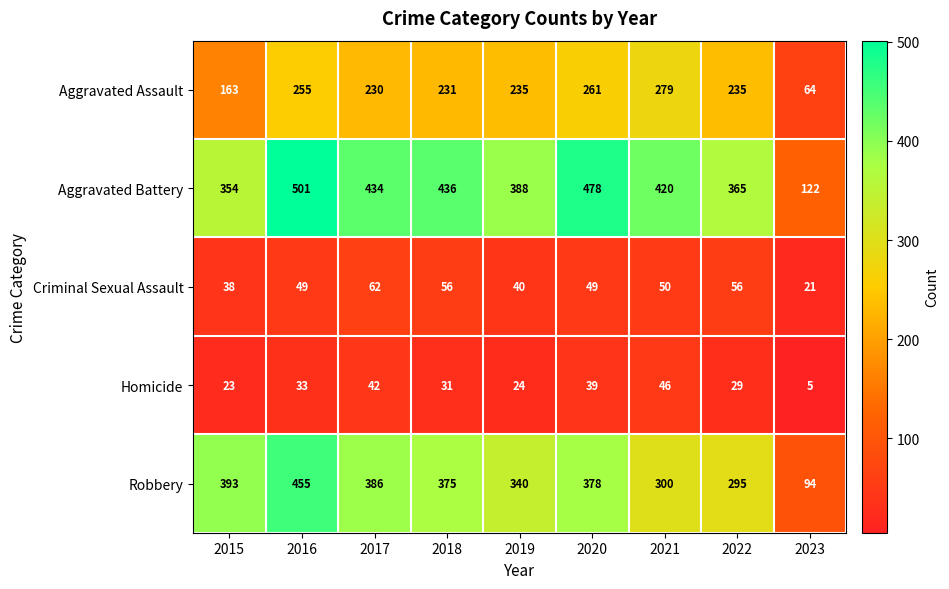

How many data points does each series have?

9